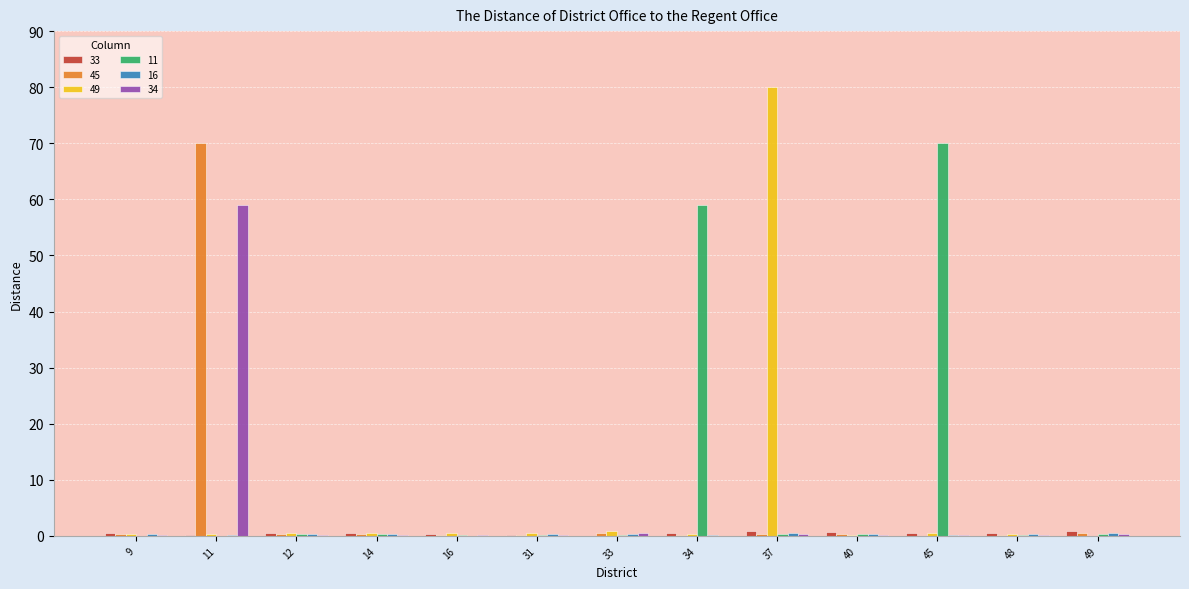

What is the maximum value for 33?

0.9